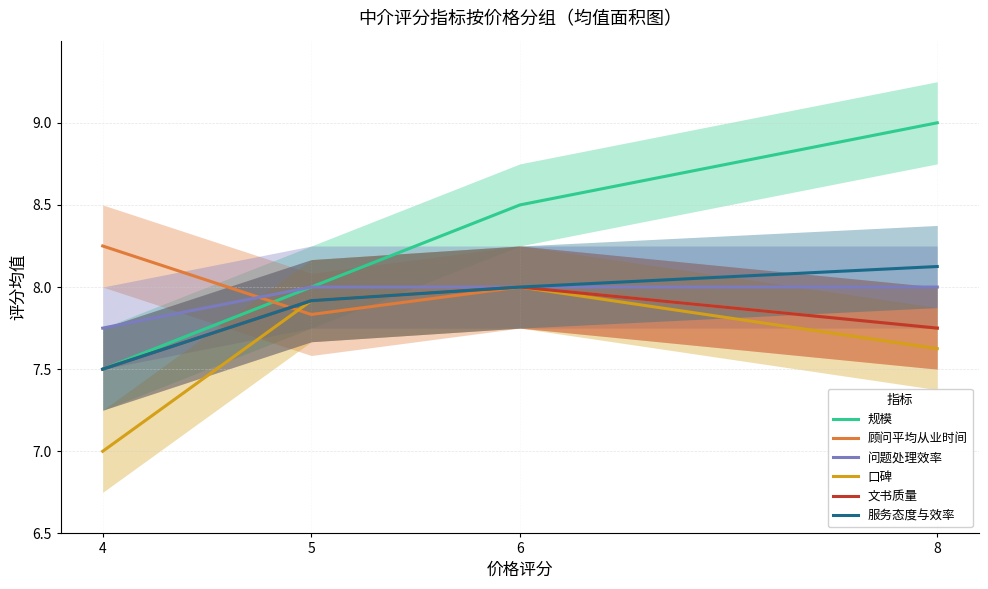

How many lines are shown in the chart?

6